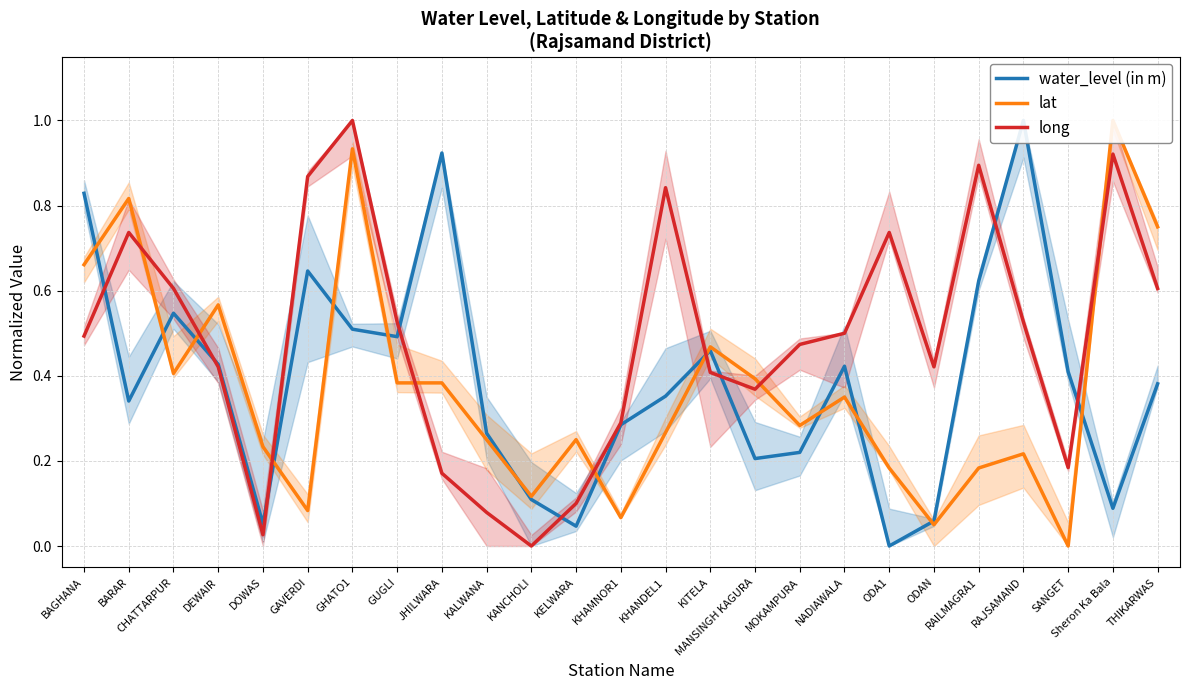

What is the average value of the long series?

0.5